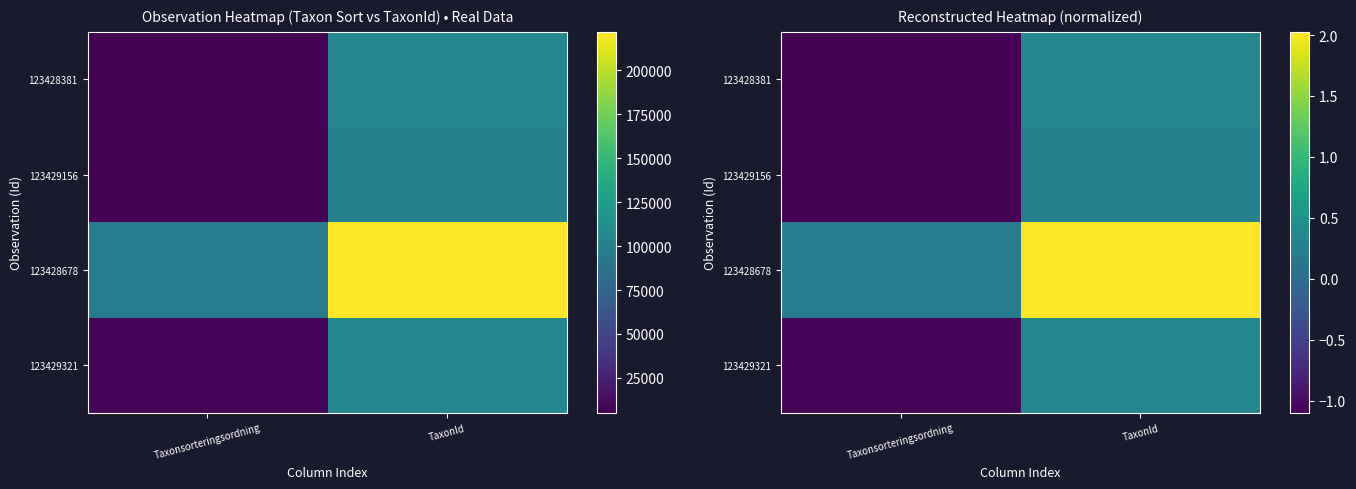

Count the number of data series in this chart.

4